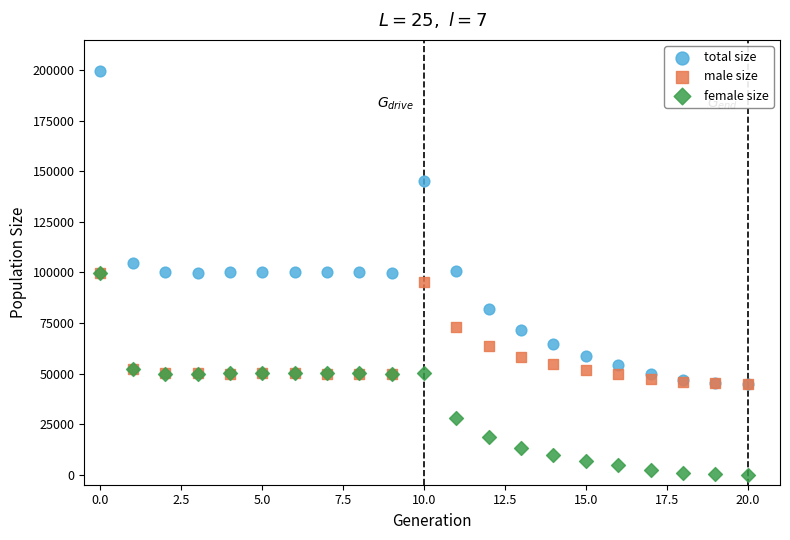

In the total size series, what Y value is closest to 122250?

104596